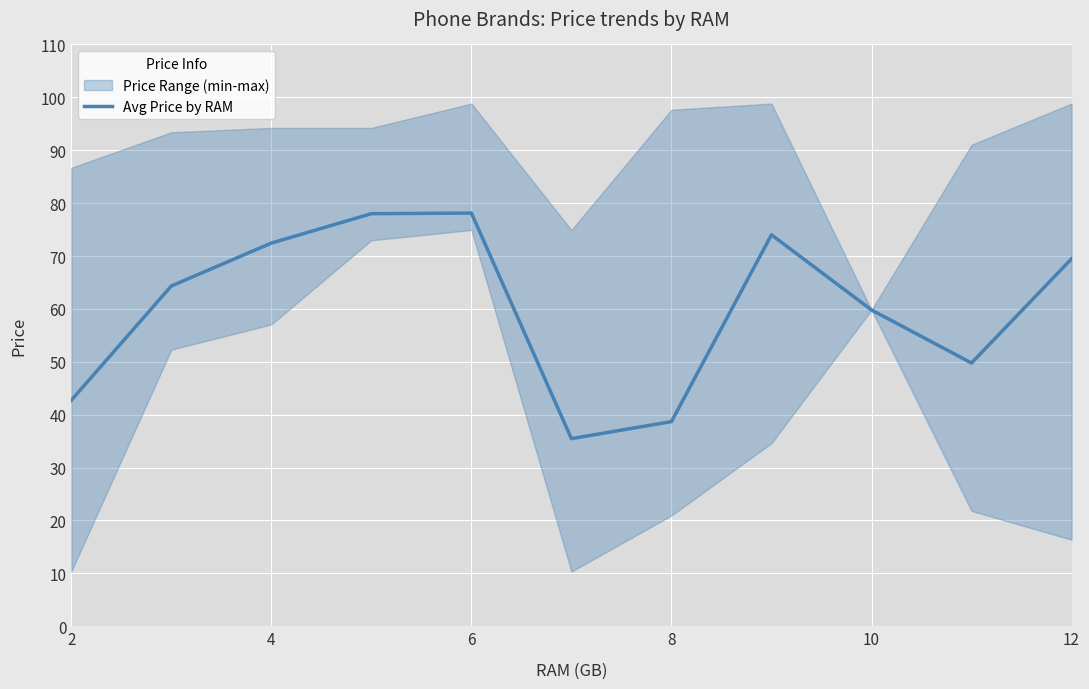

The chart shows a value of 118.1 at 6. True or false?

False